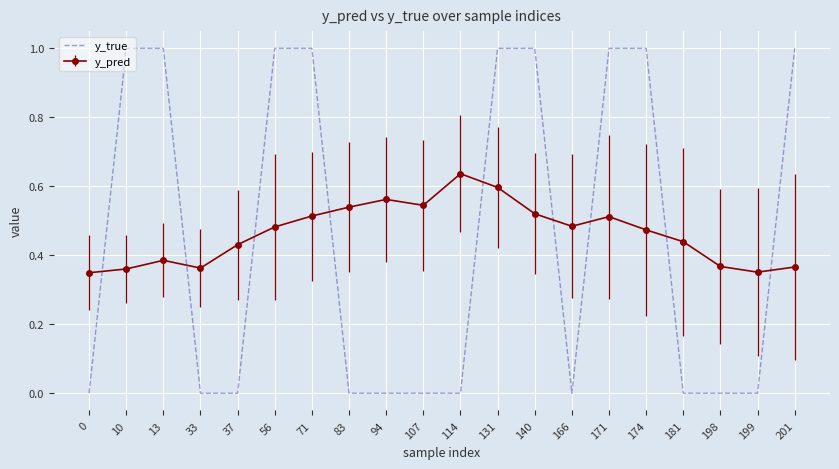

What is the difference between the y_true values at 140 and 198?

1.0